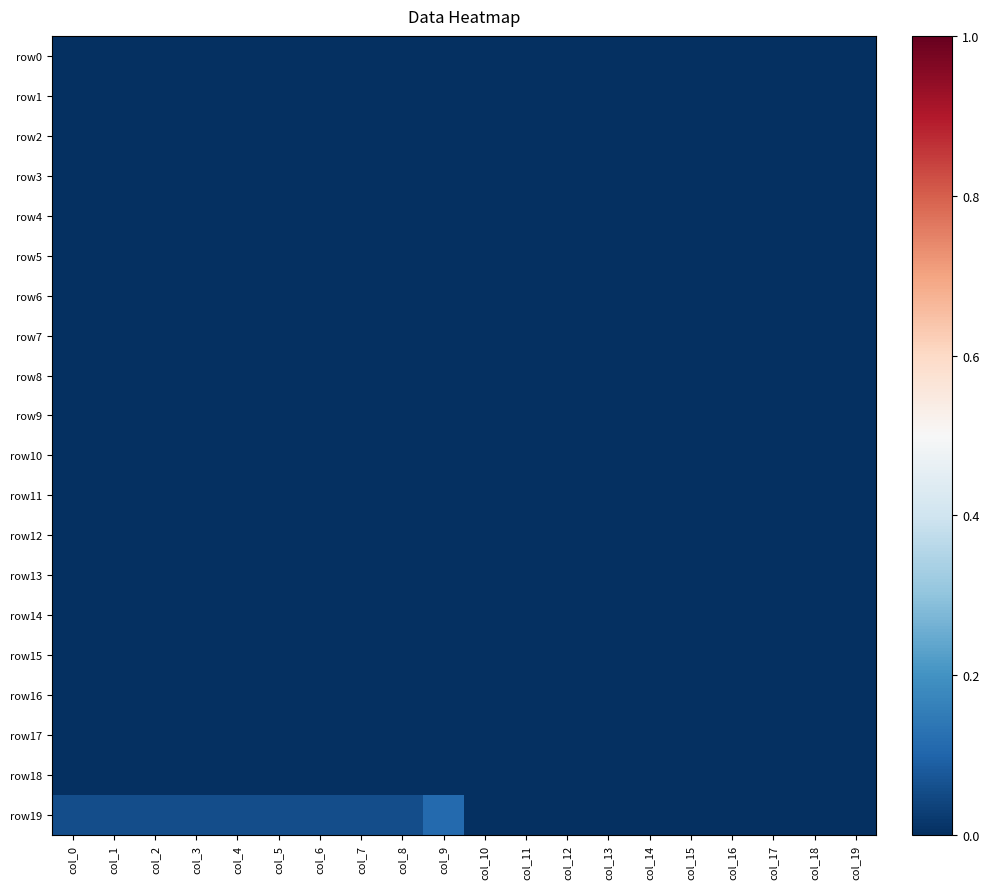

Reading left to right, list all the values displayed in this chart.

row0: col_0=0.0	col_1=0.0	col_2=0.0	col_3=0.0	col_4=0.0	col_5=0.0	col_6=0.0	col_7=0.0	col_8=0.0	col_9=0.0	col_10=0.0	col_11=0.0	col_12=0.0	col_13=0.0	col_14=0.0	col_15=0.0	col_16=0.0	col_17=0.0	col_18=0.0	col_19=0.0
row1: col_0=0.0	col_1=0.0	col_2=0.0	col_3=0.0	col_4=0.0	col_5=0.0	col_6=0.0	col_7=0.0	col_8=0.0	col_9=0.0	col_10=0.0	col_11=0.0	col_12=0.0	col_13=0.0	col_14=0.0	col_15=0.0	col_16=0.0	col_17=0.0	col_18=0.0	col_19=0.0
row2: col_0=0.0	col_1=0.0	col_2=0.0	col_3=0.0	col_4=0.0	col_5=0.0	col_6=0.0	col_7=0.0	col_8=0.0	col_9=0.0	col_10=0.0	col_11=0.0	col_12=0.0	col_13=0.0	col_14=0.0	col_15=0.0	col_16=0.0	col_17=0.0	col_18=0.0	col_19=0.0
row3: col_0=0.0	col_1=0.0	col_2=0.0	col_3=0.0	col_4=0.0	col_5=0.0	col_6=0.0	col_7=0.0	col_8=0.0	col_9=0.0	col_10=0.0	col_11=0.0	col_12=0.0	col_13=0.0	col_14=0.0	col_15=0.0	col_16=0.0	col_17=0.0	col_18=0.0	col_19=0.0
row4: col_0=0.0	col_1=0.0	col_2=0.0	col_3=0.0	col_4=0.0	col_5=0.0	col_6=0.0	col_7=0.0	col_8=0.0	col_9=0.0	col_10=0.0	col_11=0.0	col_12=0.0	col_13=0.0	col_14=0.0	col_15=0.0	col_16=0.0	col_17=0.0	col_18=0.0	col_19=0.0
row5: col_0=0.0	col_1=0.0	col_2=0.0	col_3=0.0	col_4=0.0	col_5=0.0	col_6=0.0	col_7=0.0	col_8=0.0	col_9=0.0	col_10=0.0	col_11=0.0	col_12=0.0	col_13=0.0	col_14=0.0	col_15=0.0	col_16=0.0	col_17=0.0	col_18=0.0	col_19=0.0
row6: col_0=0.0	col_1=0.0	col_2=0.0	col_3=0.0	col_4=0.0	col_5=0.0	col_6=0.0	col_7=0.0	col_8=0.0	col_9=0.0	col_10=0.0	col_11=0.0	col_12=0.0	col_13=0.0	col_14=0.0	col_15=0.0	col_16=0.0	col_17=0.0	col_18=0.0	col_19=0.0
row7: col_0=0.0	col_1=0.0	col_2=0.0	col_3=0.0	col_4=0.0	col_5=0.0	col_6=0.0	col_7=0.0	col_8=0.0	col_9=0.0	col_10=0.0	col_11=0.0	col_12=0.0	col_13=0.0	col_14=0.0	col_15=0.0	col_16=0.0	col_17=0.0	col_18=0.0	col_19=0.0
row8: col_0=0.0	col_1=0.0	col_2=0.0	col_3=0.0	col_4=0.0	col_5=0.0	col_6=0.0	col_7=0.0	col_8=0.0	col_9=0.0	col_10=0.0	col_11=0.0	col_12=0.0	col_13=0.0	col_14=0.0	col_15=0.0	col_16=0.0	col_17=0.0	col_18=0.0	col_19=0.0
row9: col_0=0.0	col_1=0.0	col_2=0.0	col_3=0.0	col_4=0.0	col_5=0.0	col_6=0.0	col_7=0.0	col_8=0.0	col_9=0.0	col_10=0.0	col_11=0.0	col_12=0.0	col_13=0.0	col_14=0.0	col_15=0.0	col_16=0.0	col_17=0.0	col_18=0.0	col_19=0.0
row10: col_0=0.0	col_1=0.0	col_2=0.0	col_3=0.0	col_4=0.0	col_5=0.0	col_6=0.0	col_7=0.0	col_8=0.0	col_9=0.0	col_10=0.0	col_11=0.0	col_12=0.0	col_13=0.0	col_14=0.0	col_15=0.0	col_16=0.0	col_17=0.0	col_18=0.0	col_19=0.0
row11: col_0=0.0	col_1=0.0	col_2=0.0	col_3=0.0	col_4=0.0	col_5=0.0	col_6=0.0	col_7=0.0	col_8=0.0	col_9=0.0	col_10=0.0	col_11=0.0	col_12=0.0	col_13=0.0	col_14=0.0	col_15=0.0	col_16=0.0	col_17=0.0	col_18=0.0	col_19=0.0
row12: col_0=0.0	col_1=0.0	col_2=0.0	col_3=0.0	col_4=0.0	col_5=0.0	col_6=0.0	col_7=0.0	col_8=0.0	col_9=0.0	col_10=0.0	col_11=0.0	col_12=0.0	col_13=0.0	col_14=0.0	col_15=0.0	col_16=0.0	col_17=0.0	col_18=0.0	col_19=0.0
row13: col_0=0.0	col_1=0.0	col_2=0.0	col_3=0.0	col_4=0.0	col_5=0.0	col_6=0.0	col_7=0.0	col_8=0.0	col_9=0.0	col_10=0.0	col_11=0.0	col_12=0.0	col_13=0.0	col_14=0.0	col_15=0.0	col_16=0.0	col_17=0.0	col_18=0.0	col_19=0.0
row14: col_0=0.0	col_1=0.0	col_2=0.0	col_3=0.0	col_4=0.0	col_5=0.0	col_6=0.0	col_7=0.0	col_8=0.0	col_9=0.0	col_10=0.0	col_11=0.0	col_12=0.0	col_13=0.0	col_14=0.0	col_15=0.0	col_16=0.0	col_17=0.0	col_18=0.0	col_19=0.0
row15: col_0=0.0	col_1=0.0	col_2=0.0	col_3=0.0	col_4=0.0	col_5=0.0	col_6=0.0	col_7=0.0	col_8=0.0	col_9=0.0	col_10=0.0	col_11=0.0	col_12=0.0	col_13=0.0	col_14=0.0	col_15=0.0	col_16=0.0	col_17=0.0	col_18=0.0	col_19=0.0
row16: col_0=0.0	col_1=0.0	col_2=0.0	col_3=0.0	col_4=0.0	col_5=0.0	col_6=0.0	col_7=0.0	col_8=0.0	col_9=0.0	col_10=0.0	col_11=0.0	col_12=0.0	col_13=0.0	col_14=0.0	col_15=0.0	col_16=0.0	col_17=0.0	col_18=0.0	col_19=0.0
row17: col_0=0.0	col_1=0.0	col_2=0.0	col_3=0.0	col_4=0.0	col_5=0.0	col_6=0.0	col_7=0.0	col_8=0.0	col_9=0.0	col_10=0.0	col_11=0.0	col_12=0.0	col_13=0.0	col_14=0.0	col_15=0.0	col_16=0.0	col_17=0.0	col_18=0.0	col_19=0.0
row18: col_0=0.0	col_1=0.0	col_2=0.0	col_3=0.0	col_4=0.0	col_5=0.0	col_6=0.0	col_7=0.0	col_8=0.0	col_9=0.0	col_10=0.0	col_11=0.0	col_12=0.0	col_13=0.0	col_14=0.0	col_15=0.0	col_16=0.0	col_17=0.0	col_18=0.0	col_19=0.0
row19: col_0=0.1	col_1=0.1	col_2=0.1	col_3=0.1	col_4=0.1	col_5=0.1	col_6=0.1	col_7=0.1	col_8=0.1	col_9=0.1	col_10=0.0	col_11=0.0	col_12=0.0	col_13=0.0	col_14=0.0	col_15=0.0	col_16=0.0	col_17=0.0	col_18=0.0	col_19=0.0